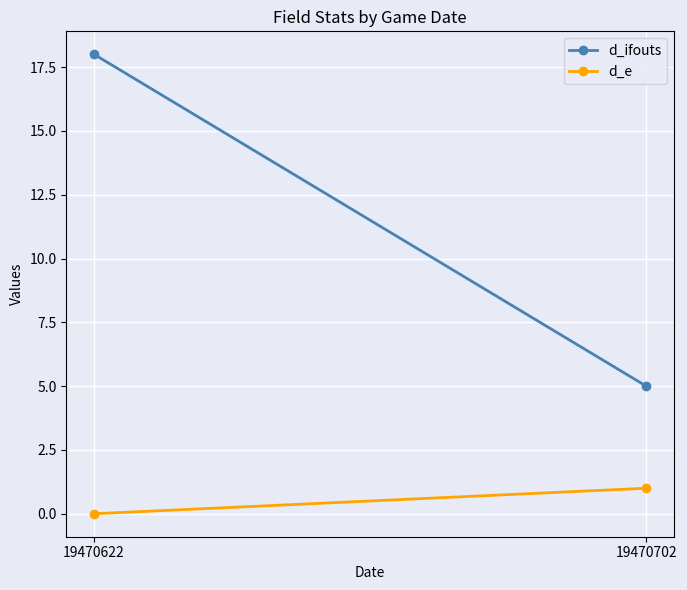

How many lines are shown in the chart?

2